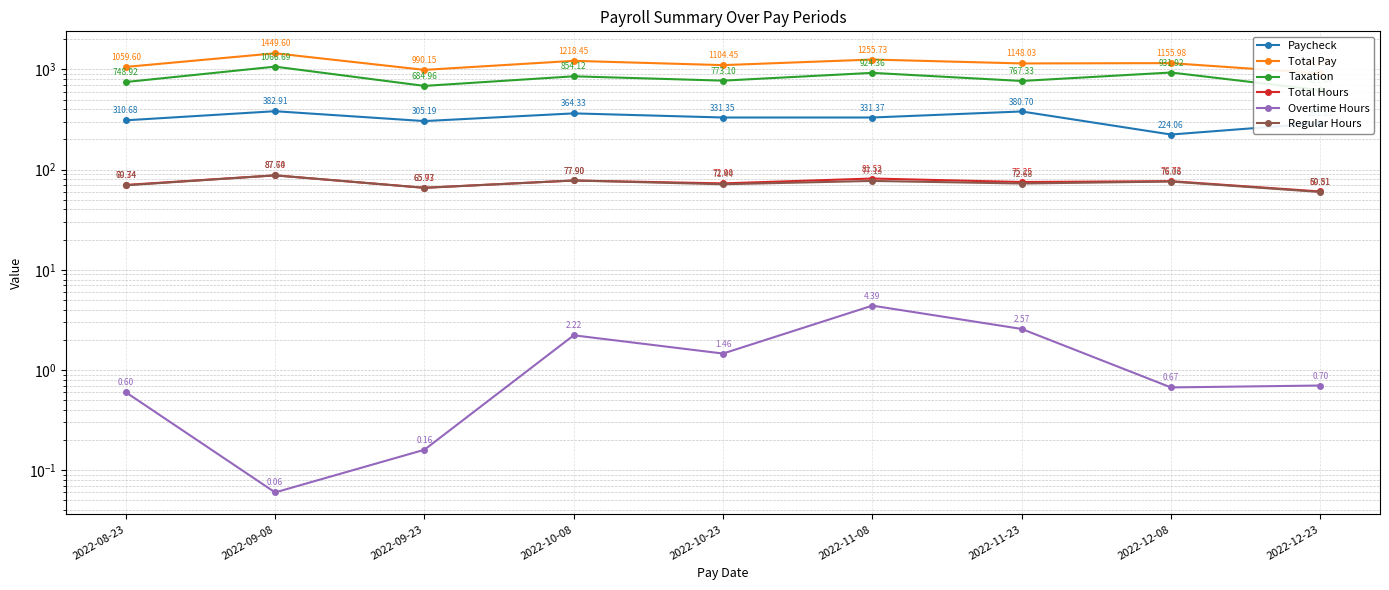

What is the sum of all Regular Hours values?

658.2